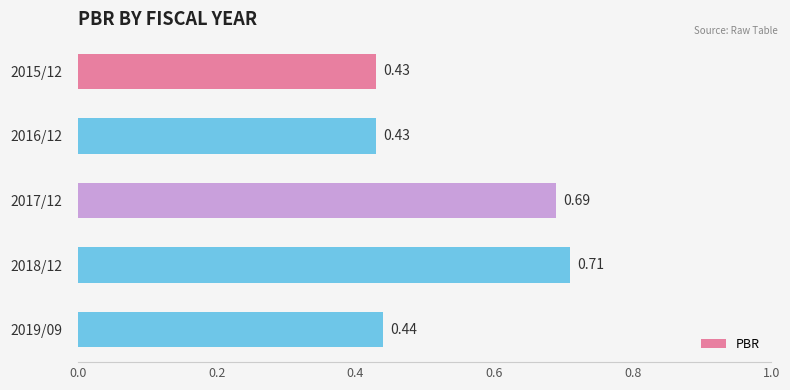

What is the change in value from 2018/12 to 2019/09?

-0.3